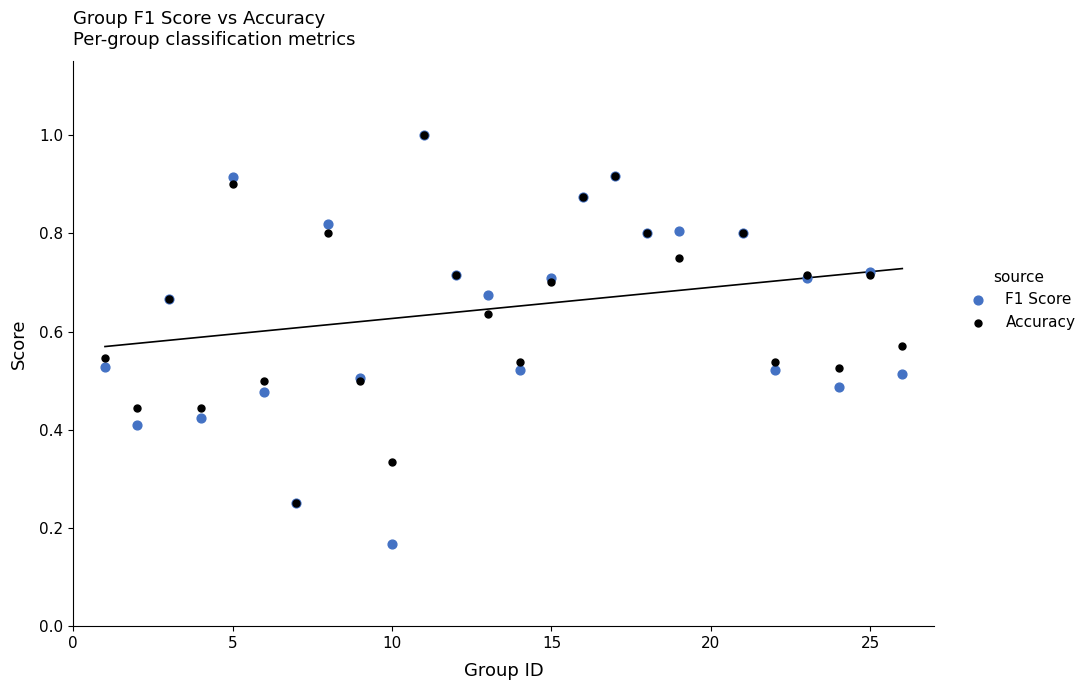

Which series contains the lowest Y value?

F1 Score